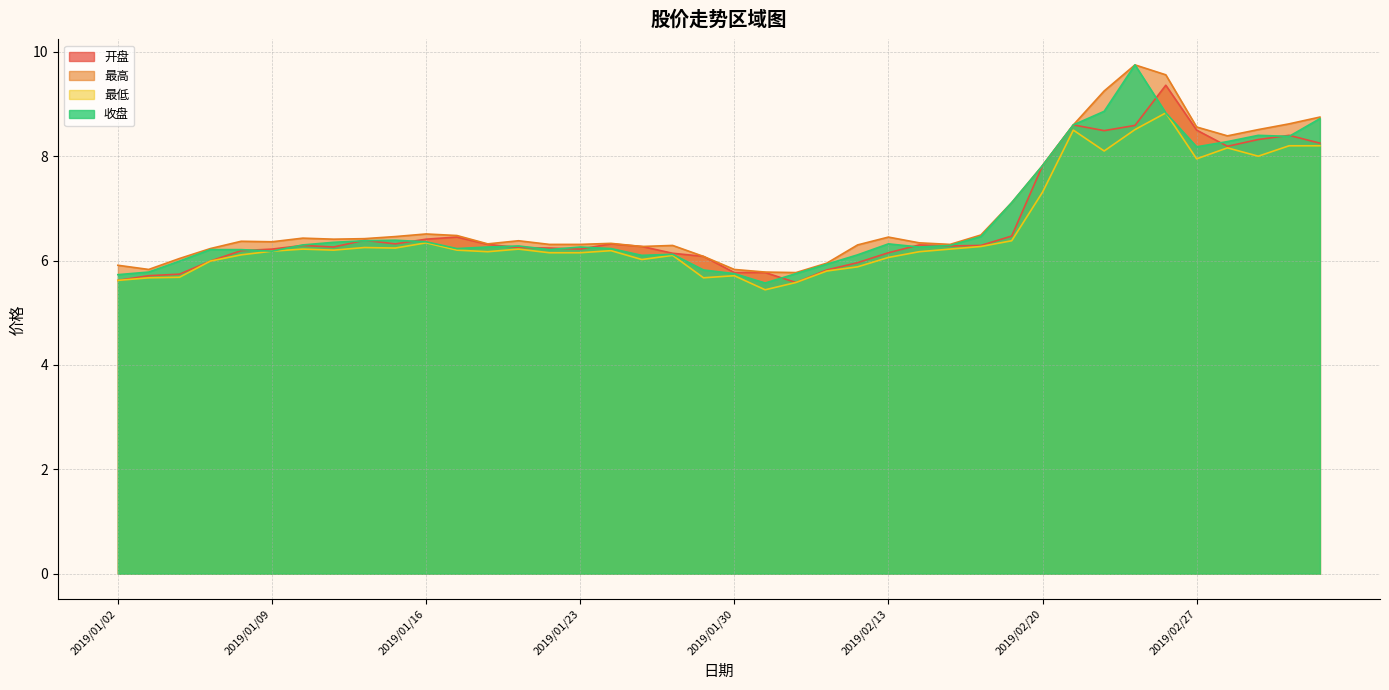

The value of 最低 at 2019/01/07 is 6.0. True or false?

True